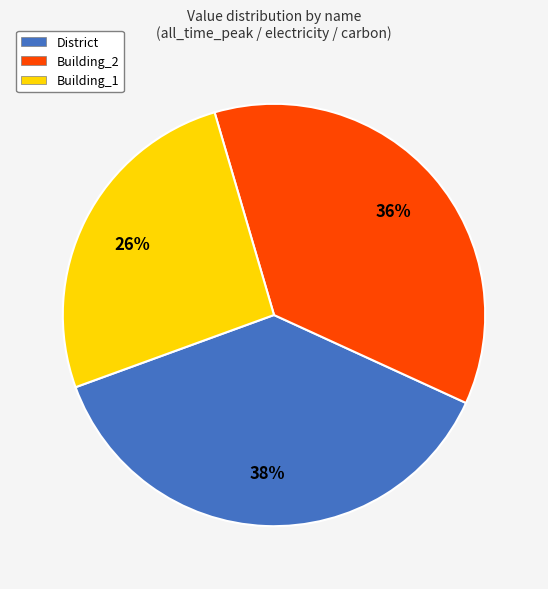

To the nearest percent, what is the average slice percentage?

33%